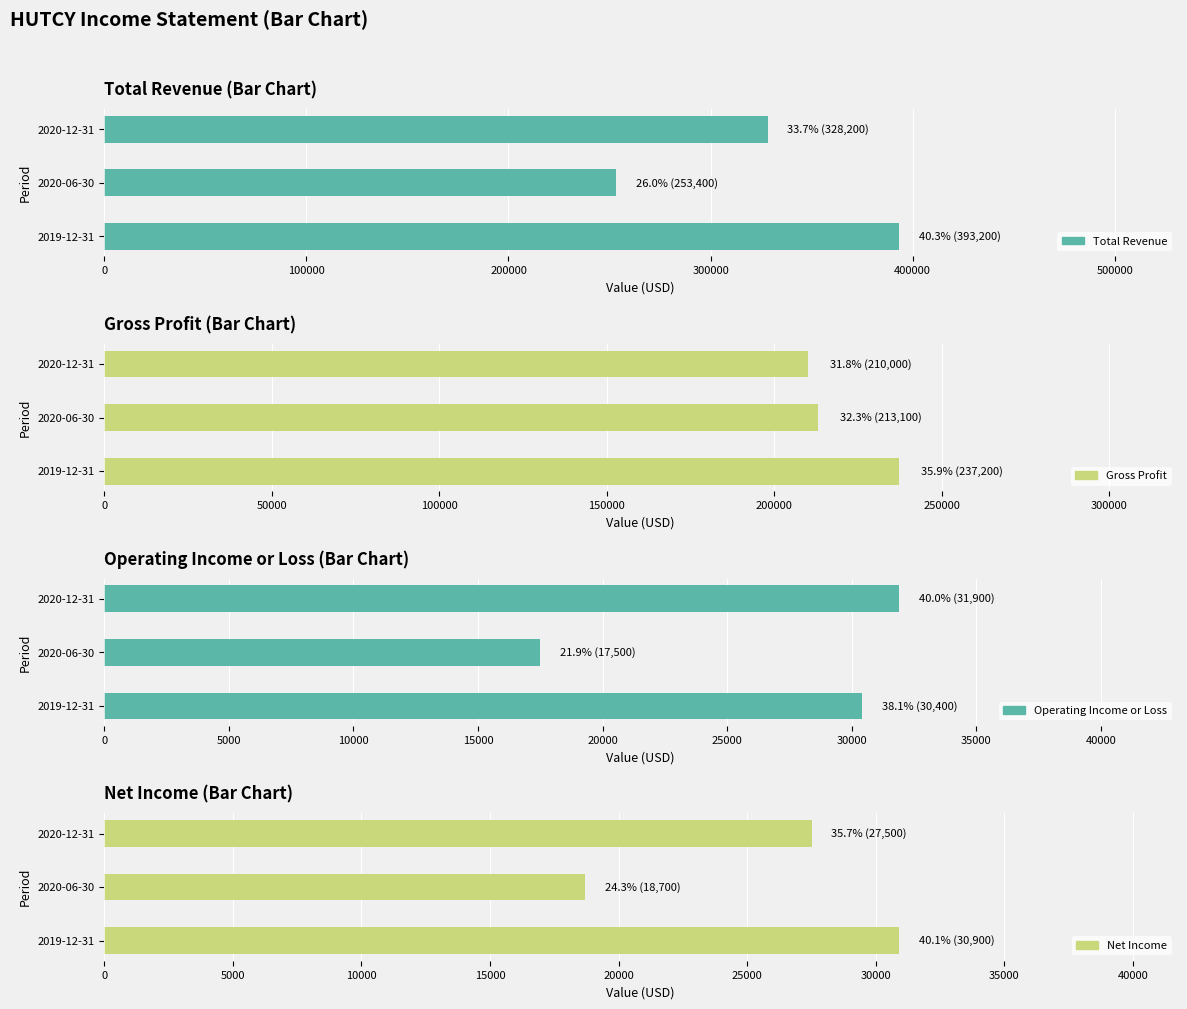

What is the difference between the maximum and minimum values in the Net Income series?

12200